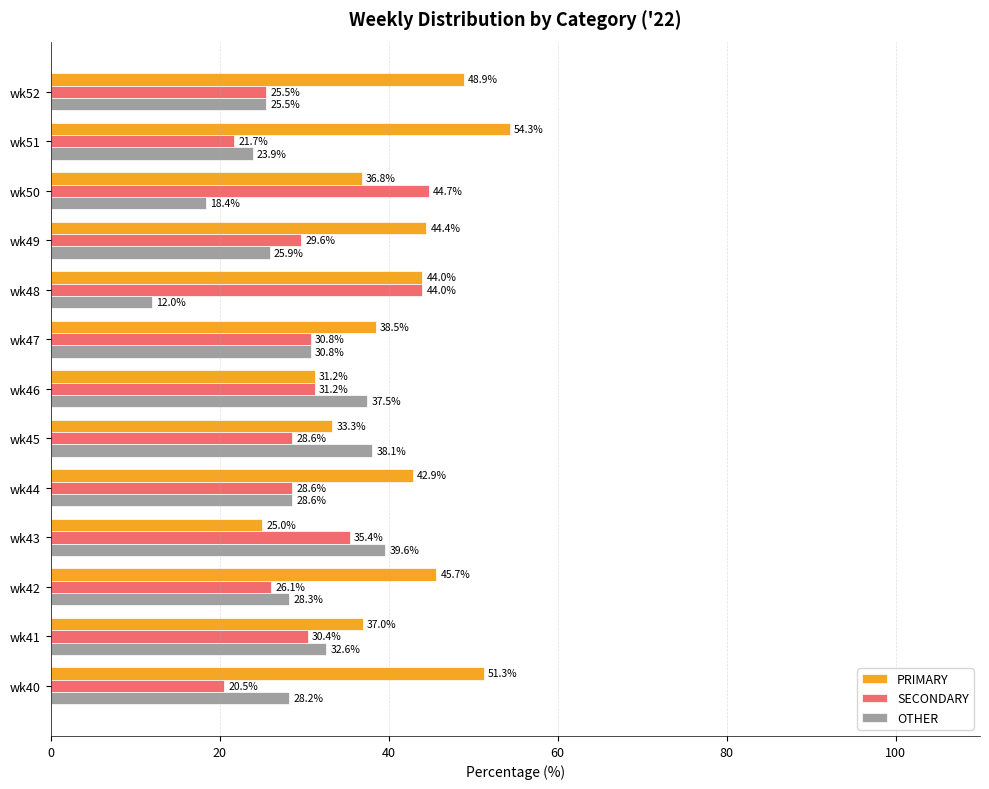

List the series in order of their overall mean, highest first.

PRIMARY, SECONDARY, OTHER